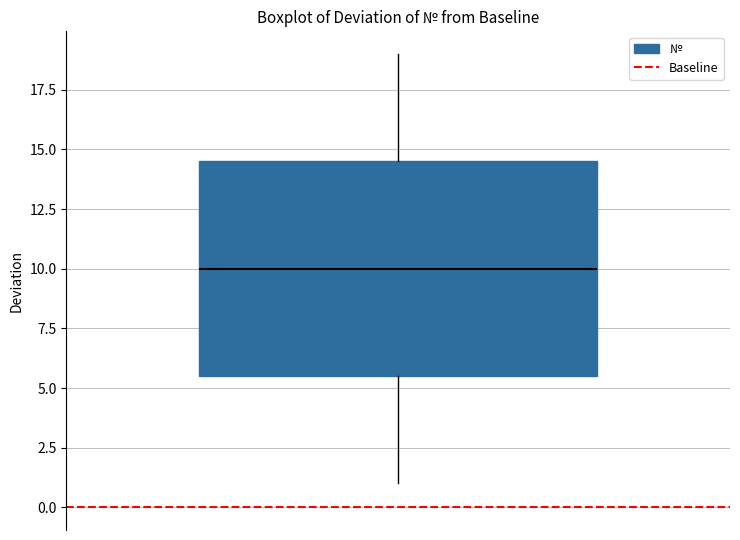

Transcribe this box plot: give where the median line is, the range the box spans, and where the two whiskers end, as read against the y-axis. The values are not printed on the chart, so give them approximately, as read against the axis.

median 10.0, box 5.5 to 14.5, whiskers 1.0 to 19.0